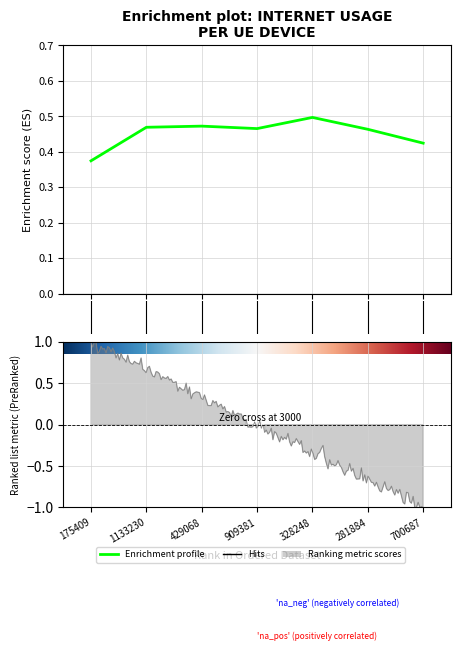

What is the value of the 6th point from the left?

0.5